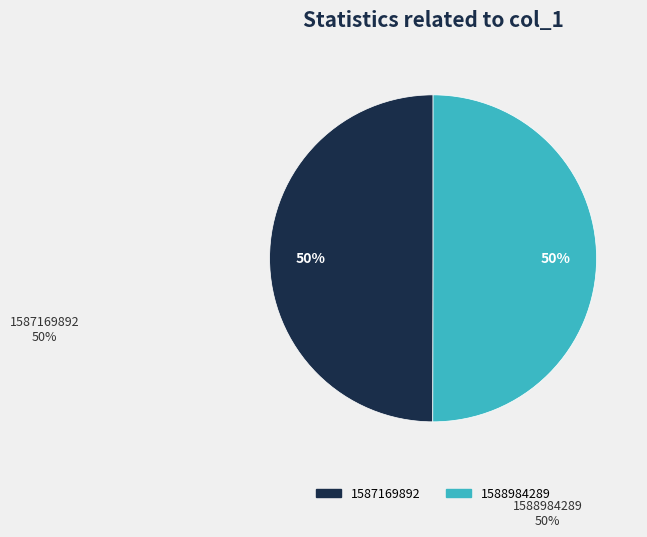

True or false: 1587169892 accounts for 39% of the total.

False